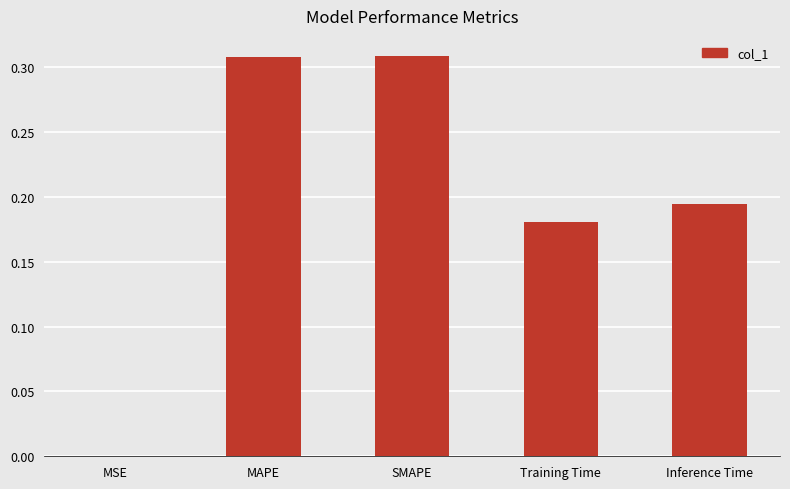

What is the sum of all values?

1.0